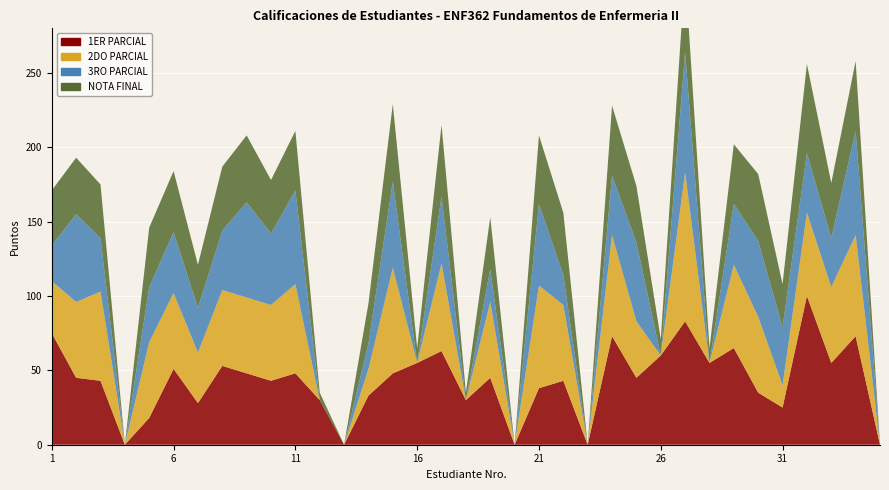

Reading left to right, transcribe all the data shown in this chart.

1ER PARCIAL: 75	45	43	0	18	51	28	53	48	43	48	30	0	33	48	55	63	30	45	0	38	43	0	73	45	60	83	55	65	35	25	100	55	73	0
2DO PARCIAL: 35	51	60	0	51	51	34	51	51	51	60	0	0	18	71	0	59	0	51	0	69	51	0	68	38	0	100	0	56	51	15	56	51	68	0
3RO PARCIAL: 24	59	36	0	37	41	30	40	64	48	63	0	0	17	58	0	45	0	22	0	55	20	0	40	53	0	81	0	41	51	39	40	33	70	0
NOTA FINAL: 37	38	36	0	40	41	29	43	45	36	40	5	0	27	52	10	48	5	35	0	46	42	0	47	38	11	54	10	40	45	29	60	37	47	0